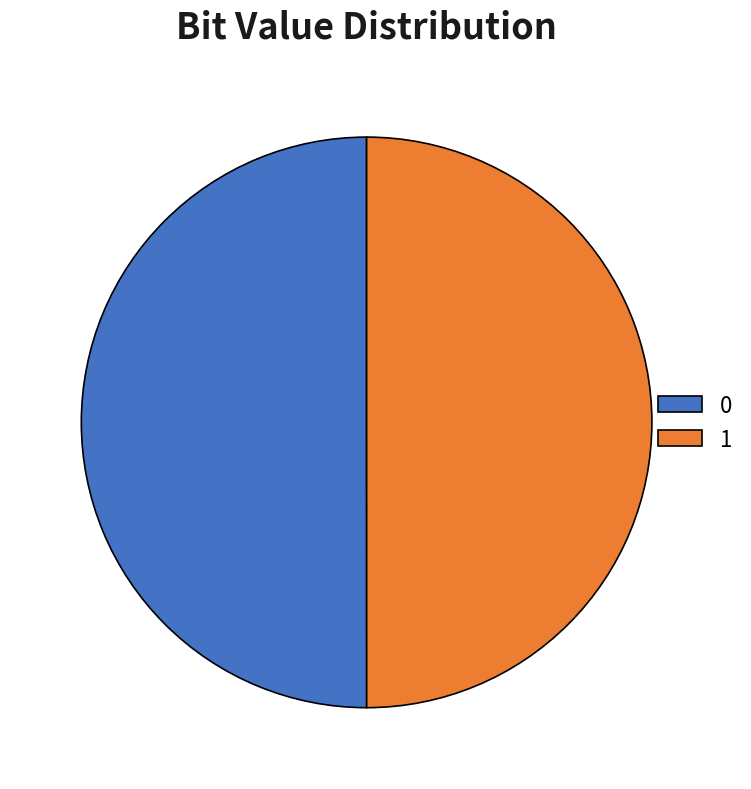

What is the ratio of the value at 1 to the value at 0?

1.0